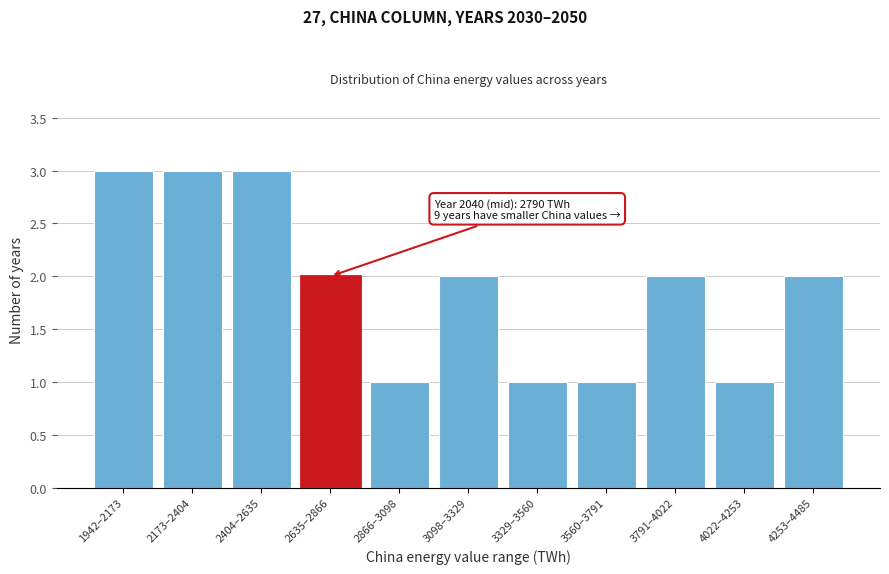

Reading left to right, extract all data points from this chart.

3	3	3	2	1	2	1	1	2	1	2